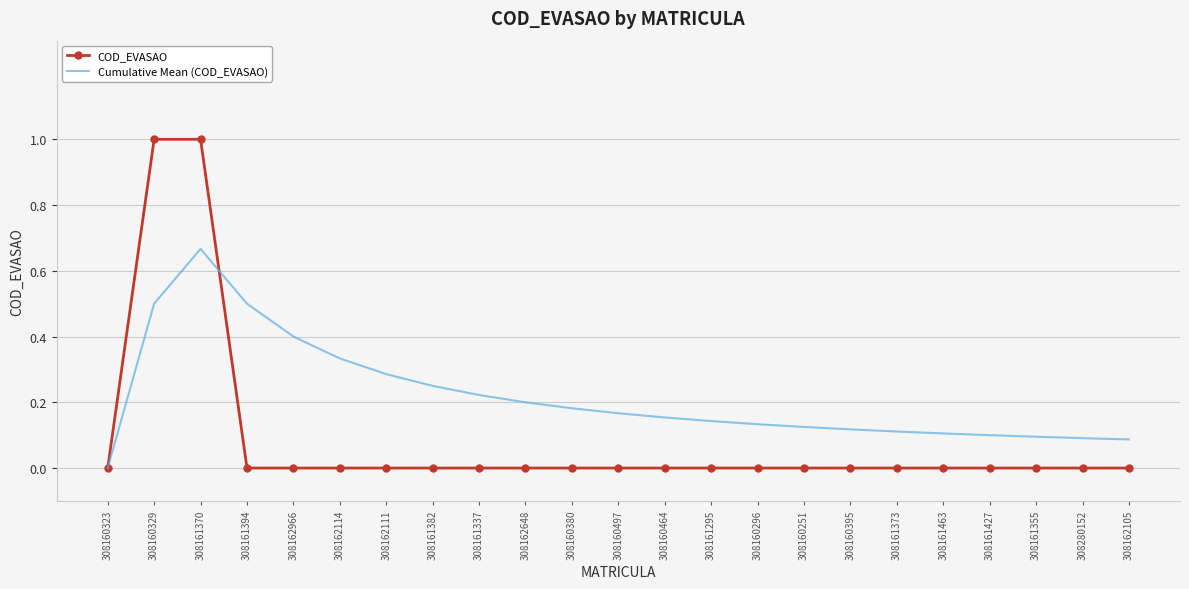

The Cumulative Mean (COD_EVASAO) series shows 0.0 at 308162105. True or false?

False